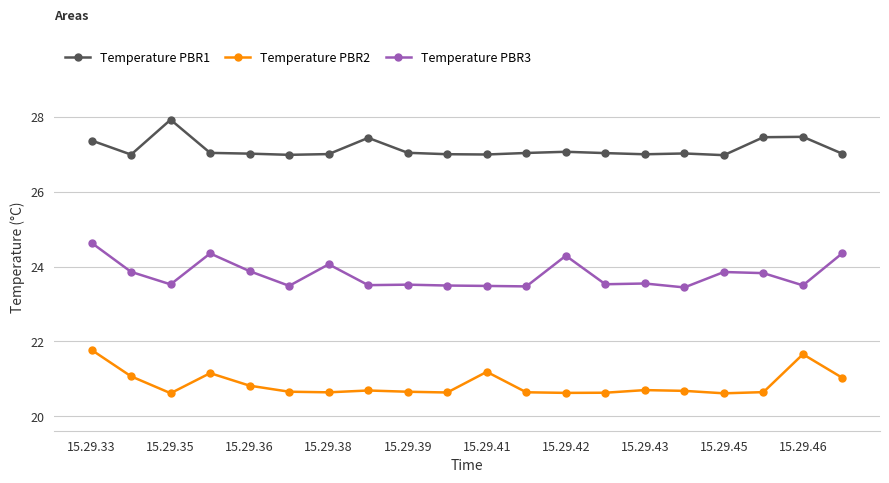

What is the value of the Temperature PBR3 point at the 1st from the left?

24.6